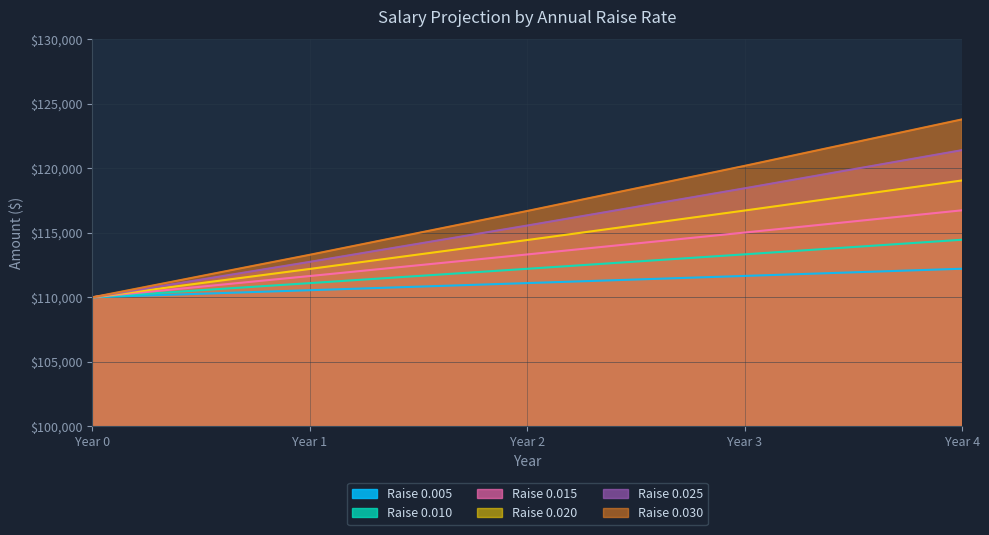

What is the highest value of the 0.015 series?

116750.0